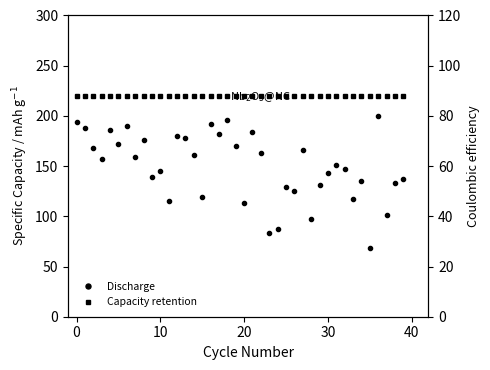

The Capacity retention series shows 88.0 at 7. True or false?

True